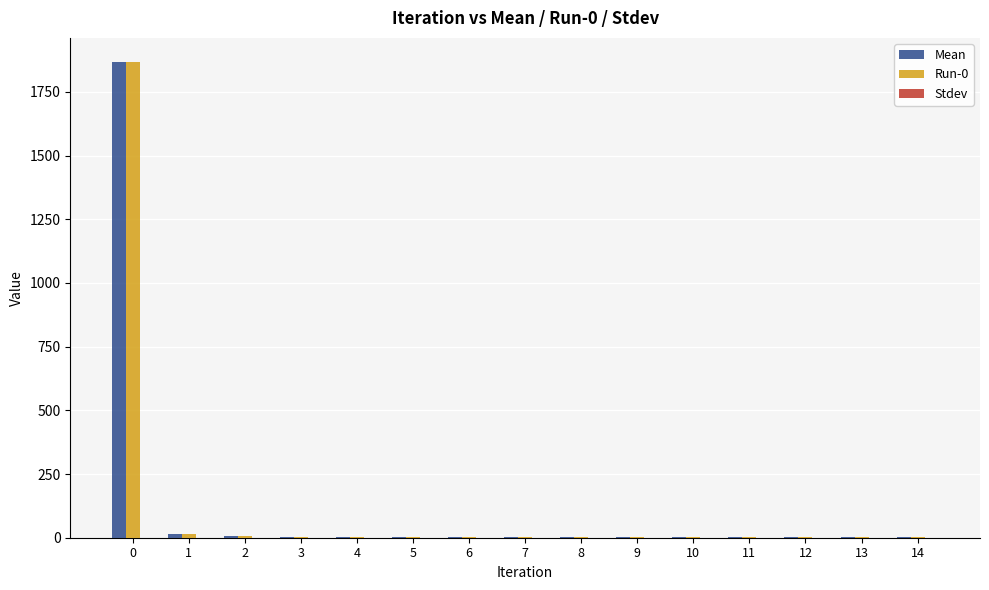

What is the sum of all Mean values?

1906.2